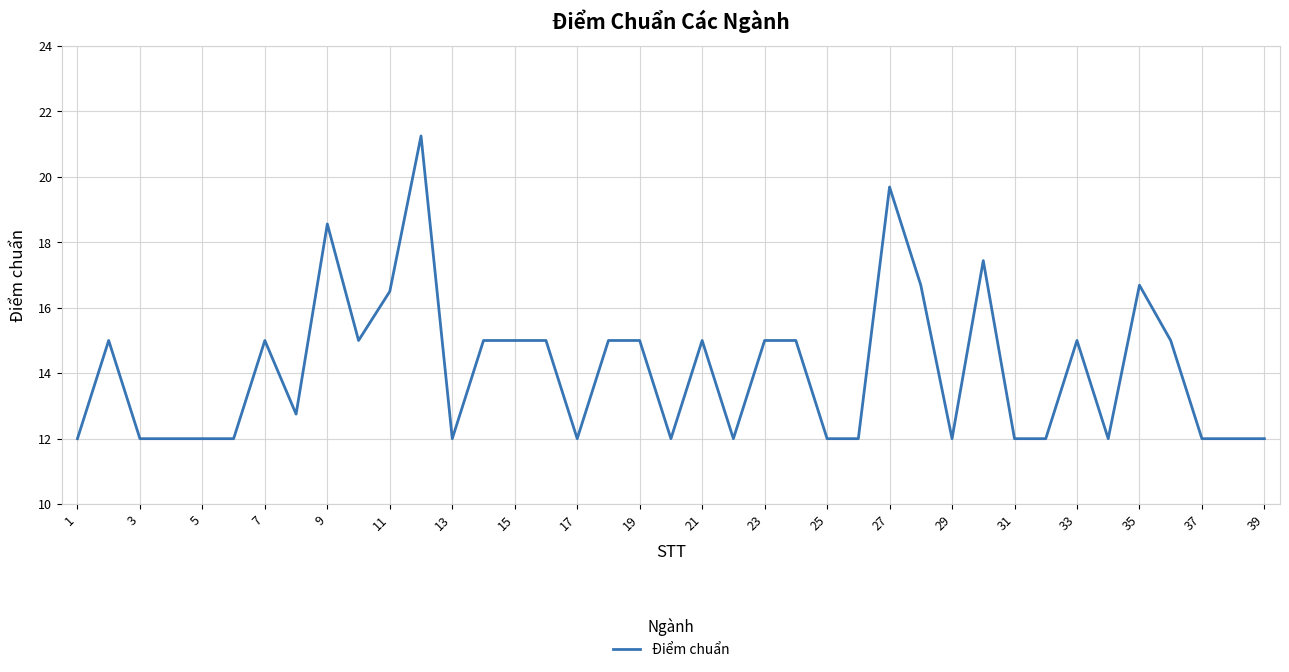

What is the smallest value displayed?

12.0